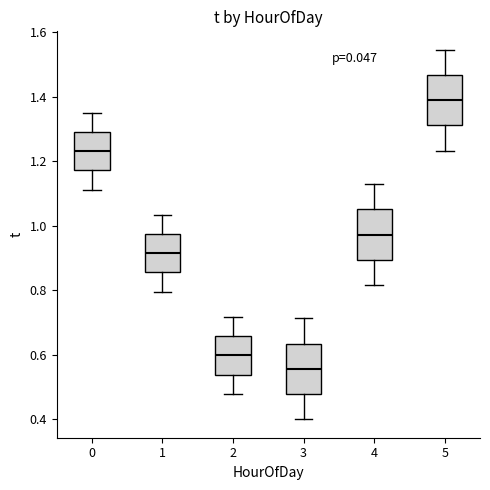

Reading left to right, transcribe this box plot: for each box, give where its median line is, the range the box spans, and where its two whiskers end, as read against the y-axis. The values are not printed on the chart, so give them approximately, as read against the axis.

0: median 1.24, box 1.18 to 1.30, whiskers 1.12 to 1.36
1: median 0.92, box 0.86 to 0.98, whiskers 0.80 to 1.04
2: median 0.60, box 0.54 to 0.66, whiskers 0.48 to 0.72
3: median 0.56, box 0.48 to 0.64, whiskers 0.40 to 0.72
4: median 0.98, box 0.90 to 1.06, whiskers 0.82 to 1.12
5: median 1.38, box 1.32 to 1.46, whiskers 1.24 to 1.54